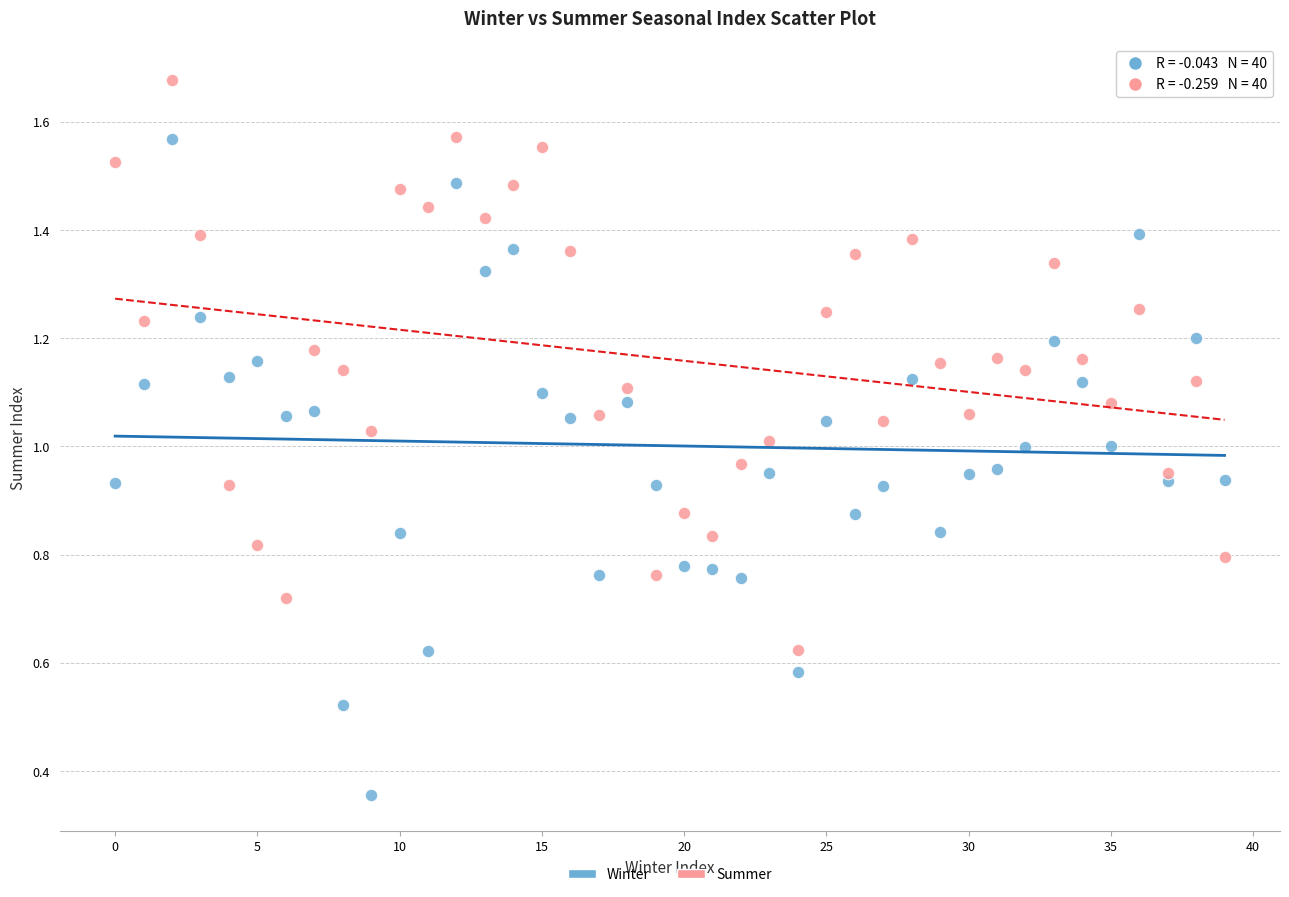

Which series has the widest spread of Y values?

Winter